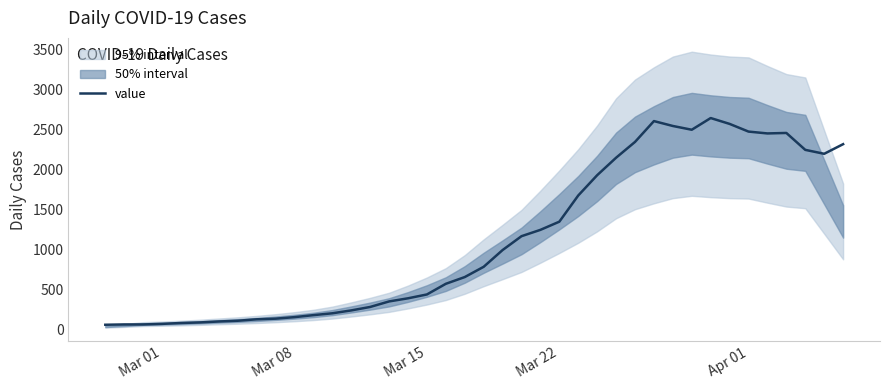

How many values exceed 784?

19